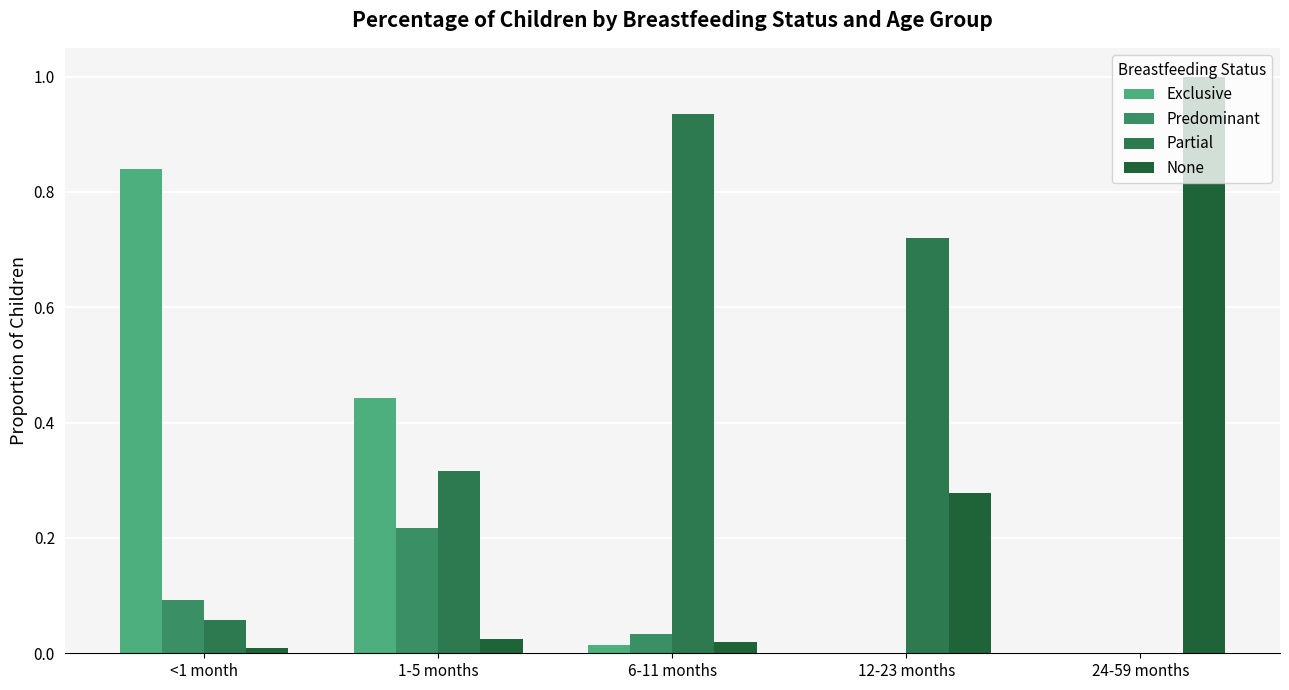

What is the value of the Partial bar at the 2nd from the left?

0.3